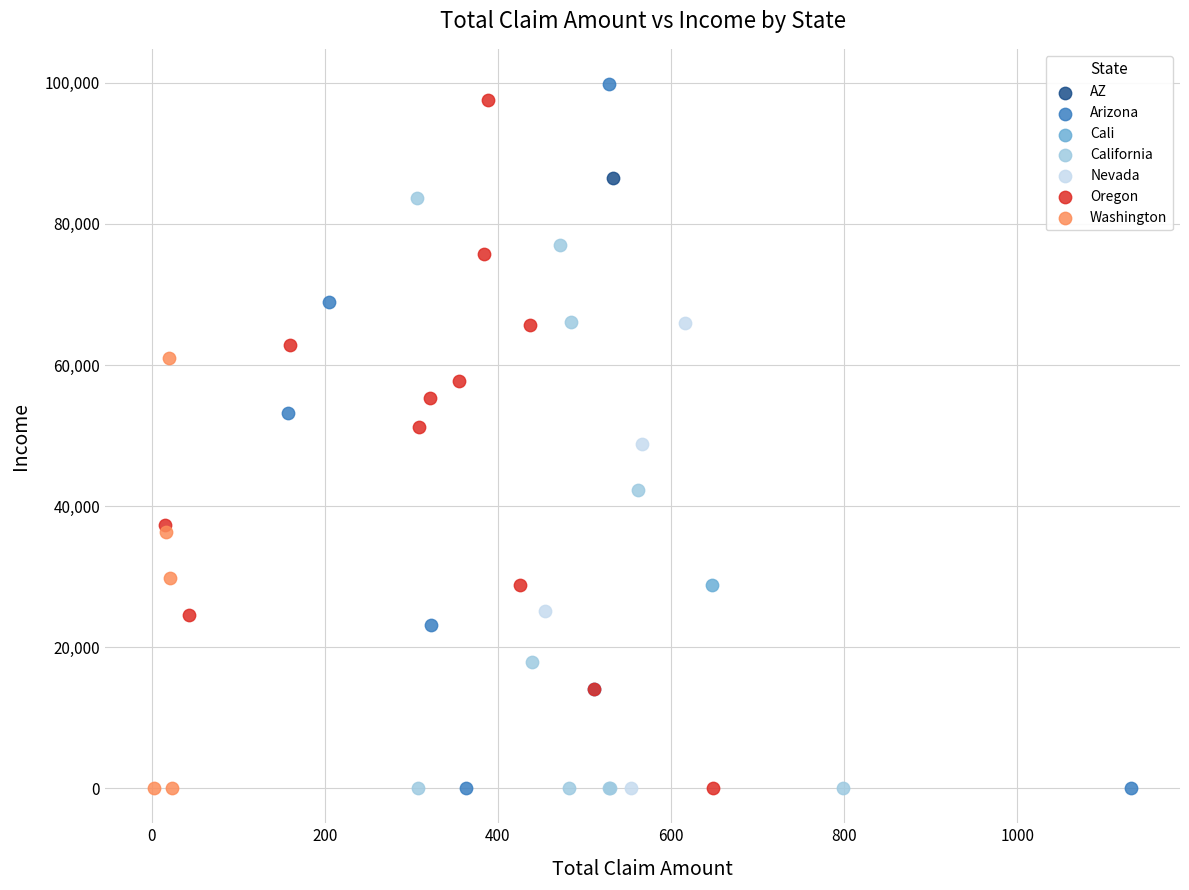

Which series reaches the maximum Y coordinate?

Arizona